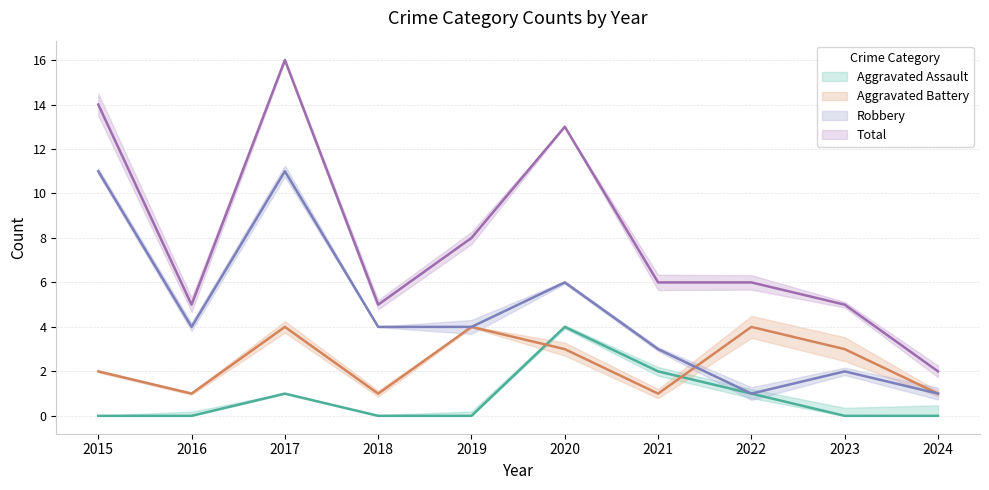

What is the total value across all series at 2019?

16